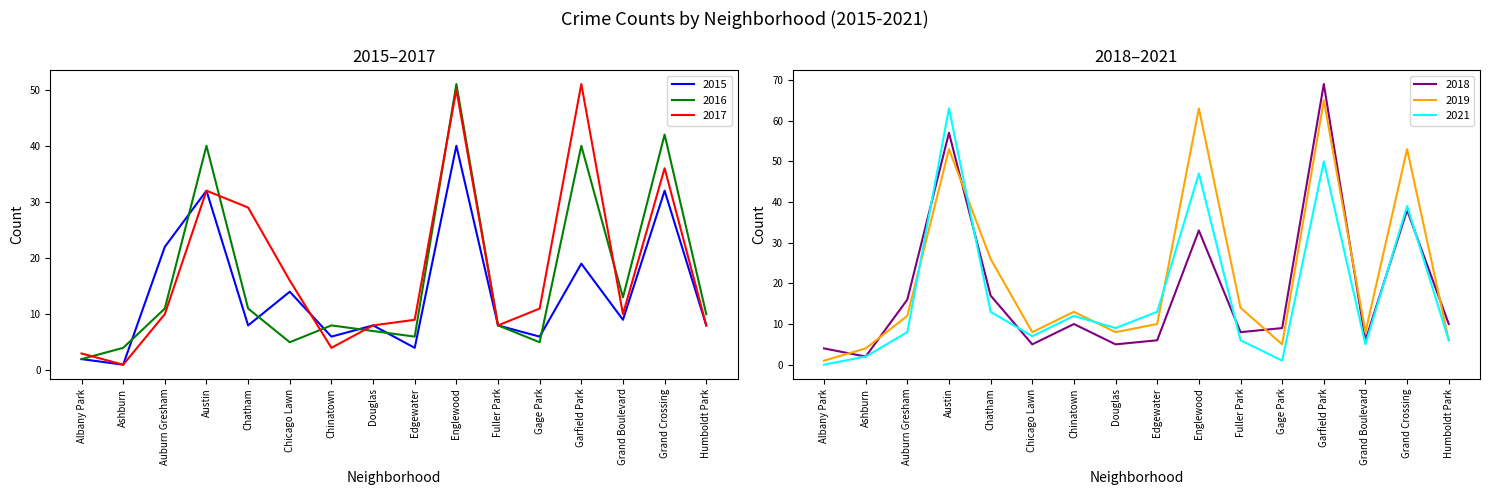

What is the minimum value for 2019?

1